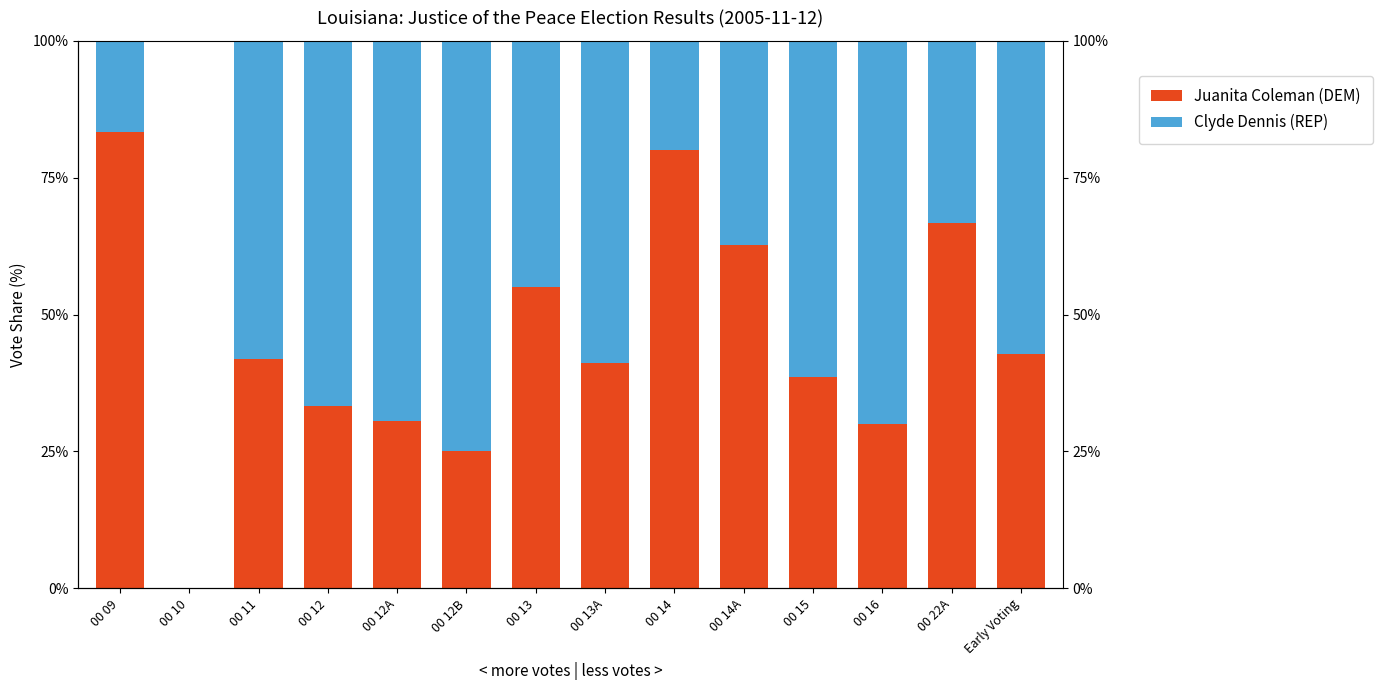

What is the spread (max minus min) of values at 00 13A?

17.6